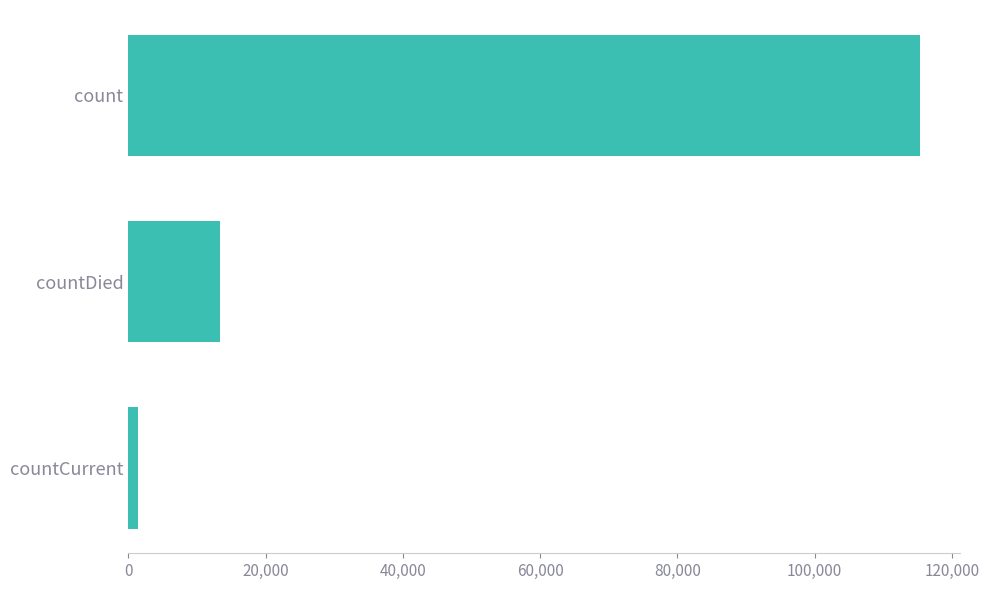

What is the greatest value displayed?

115379